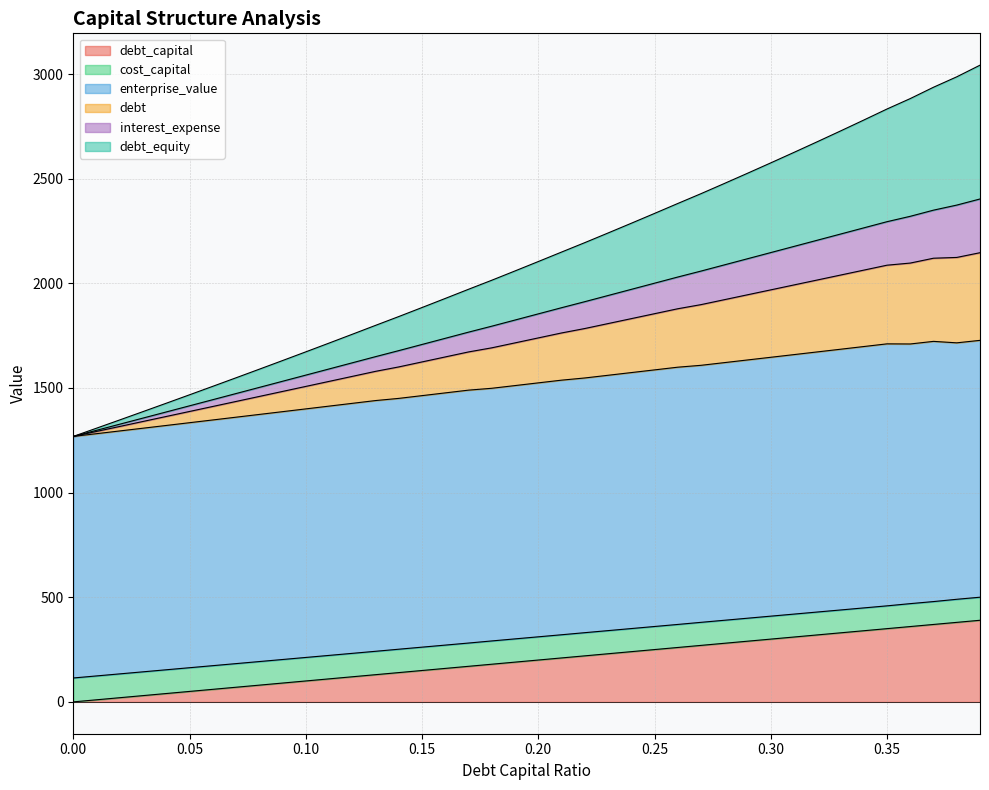

True or false: debt and debt_capital intersect in this chart.

False